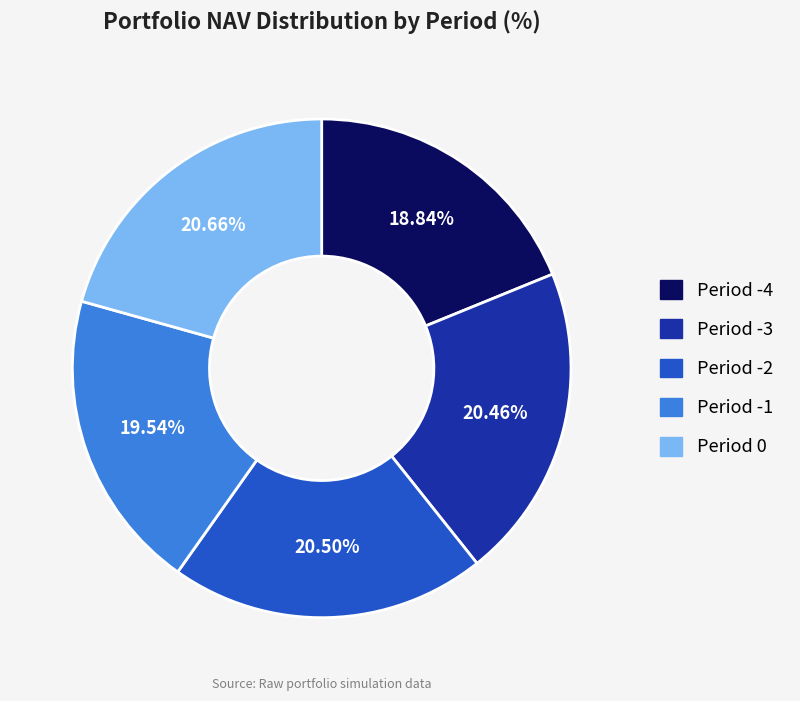

Is there any slice that represents more than half of the pie?

No